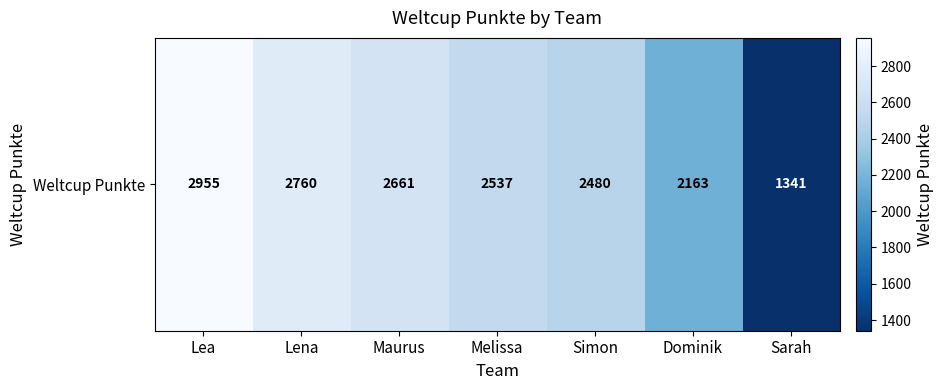

Approximately how many times larger is the value at Sarah compared to Maurus?

0.5